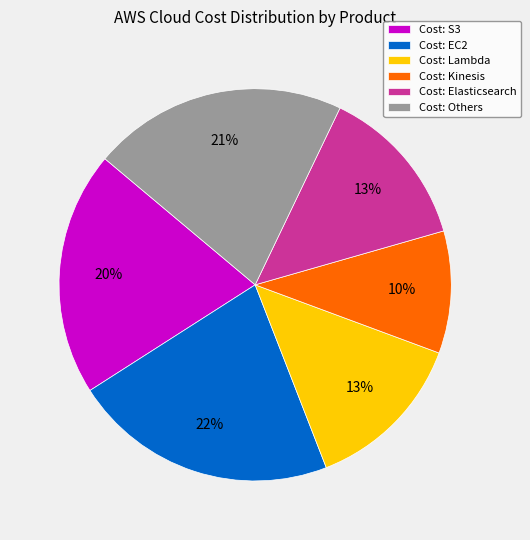

Between Cost: EC2 and Cost: Elasticsearch, which is larger?

Cost: EC2